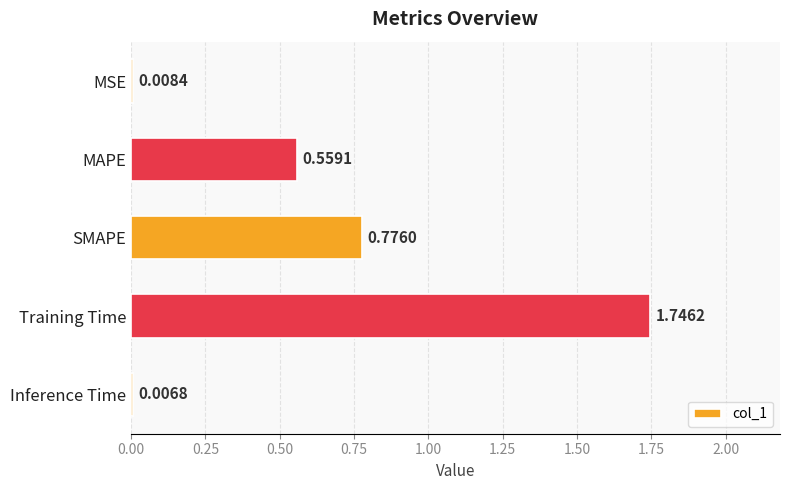

Where is the data nearest to the value 0?

Inference Time